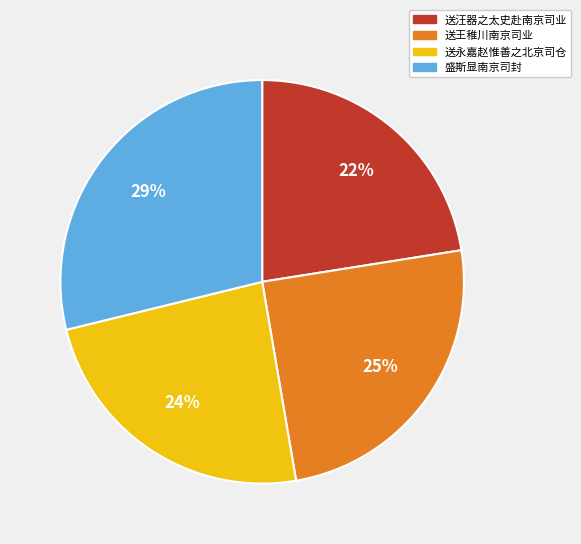

Count the number of slices in the pie.

4